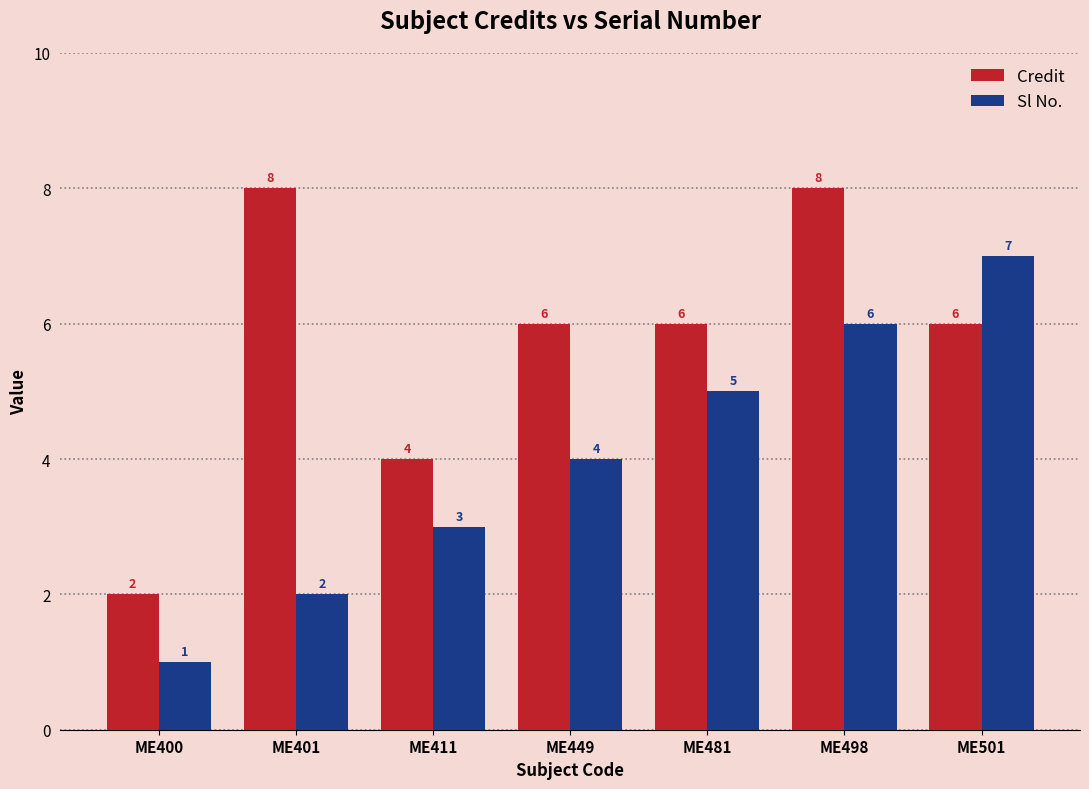

Count the number of data series in this chart.

2